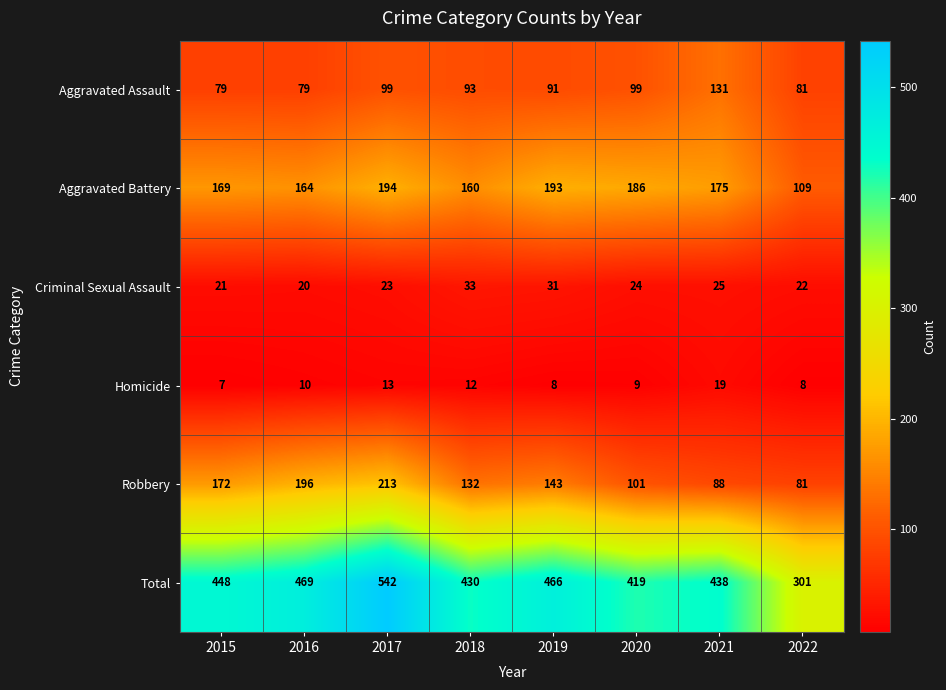

What value does the Aggravated Battery series have at 2018, to the nearest 10?

160